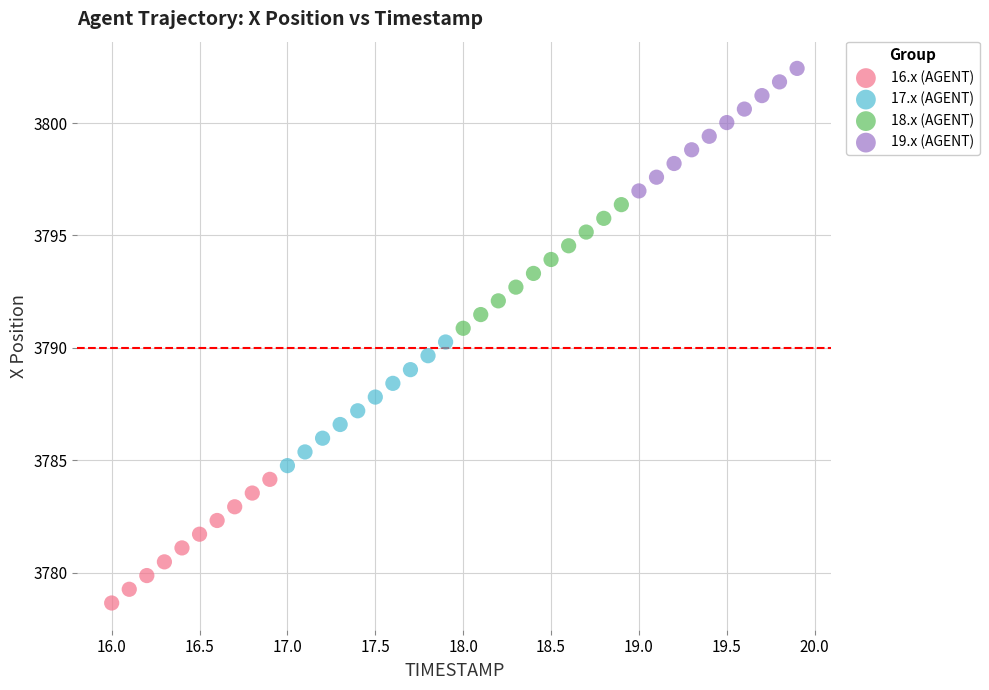

Which series reaches the maximum Y coordinate?

19.x (AGENT)